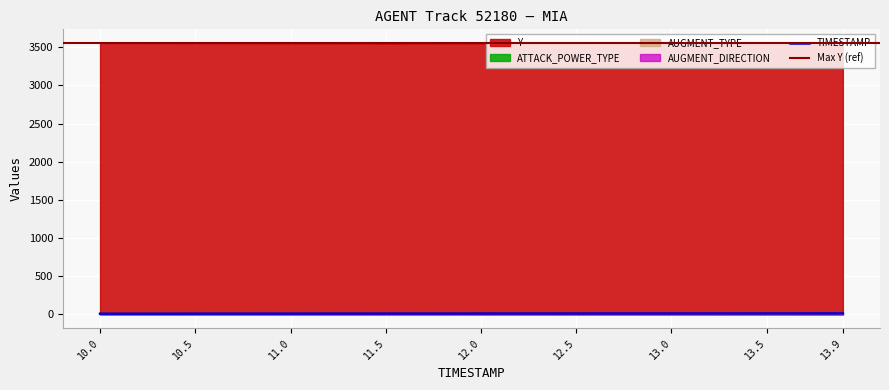

What is the label of the 4th point from the left?

11.5